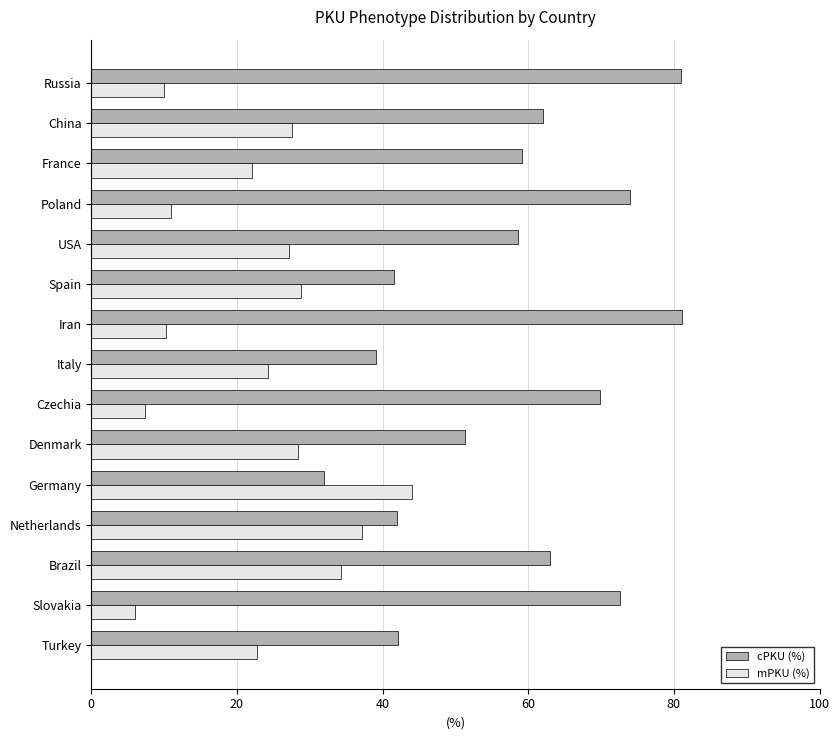

List the series in order of their peak value, highest first.

cPKU (%), mPKU (%)